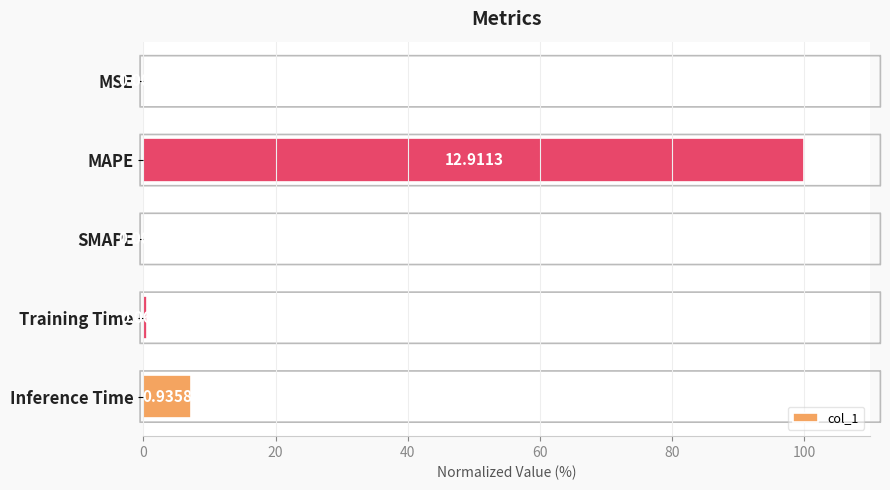

Which has a higher value, Training Time or MSE?

Training Time